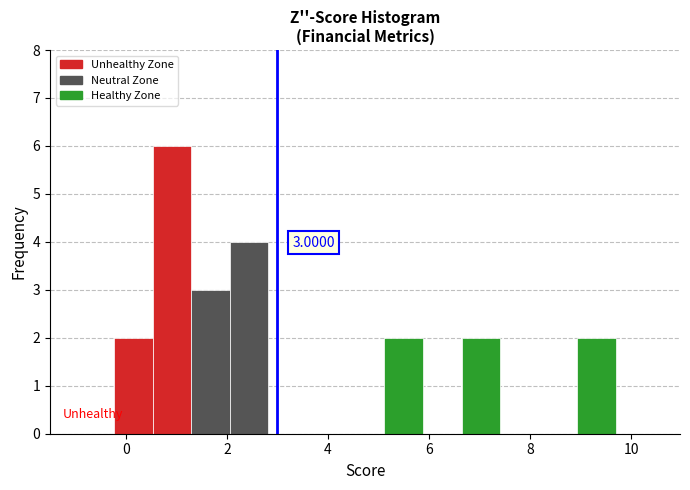

Around what value on the x-axis is the tallest bar? Give the approximate position of its centre, as read against the axis.

1.0